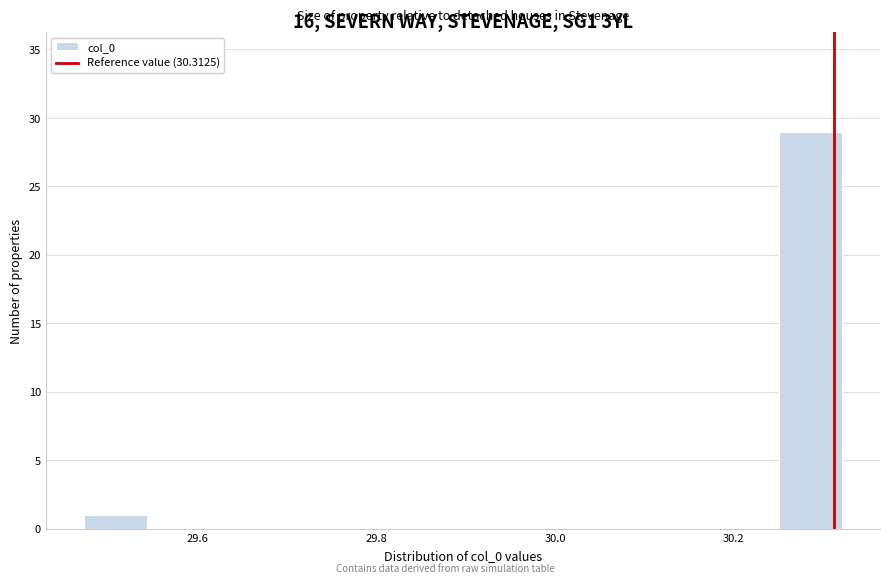

Read against the x-axis, roughly where is the centre of the tallest bar?

30.28